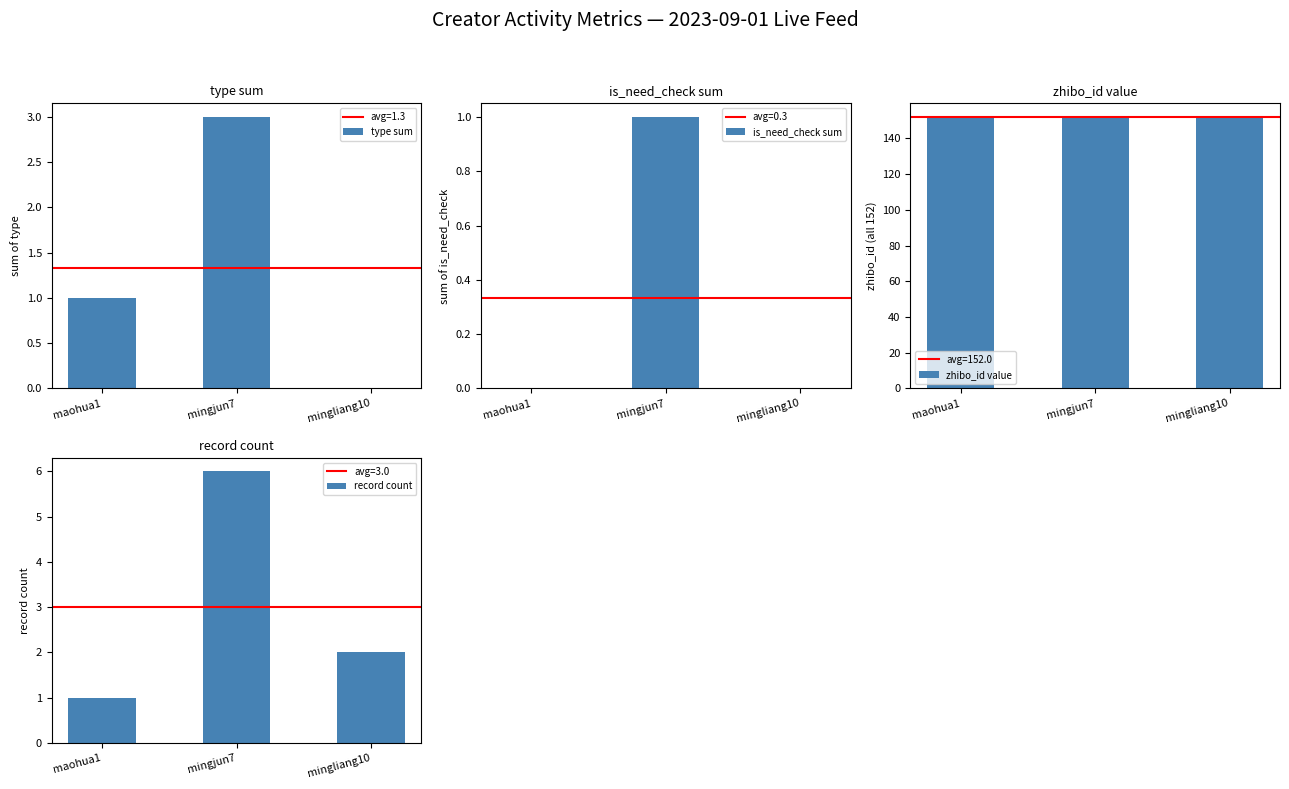

What is the value of the type sum bar at the 1st from the left?

1